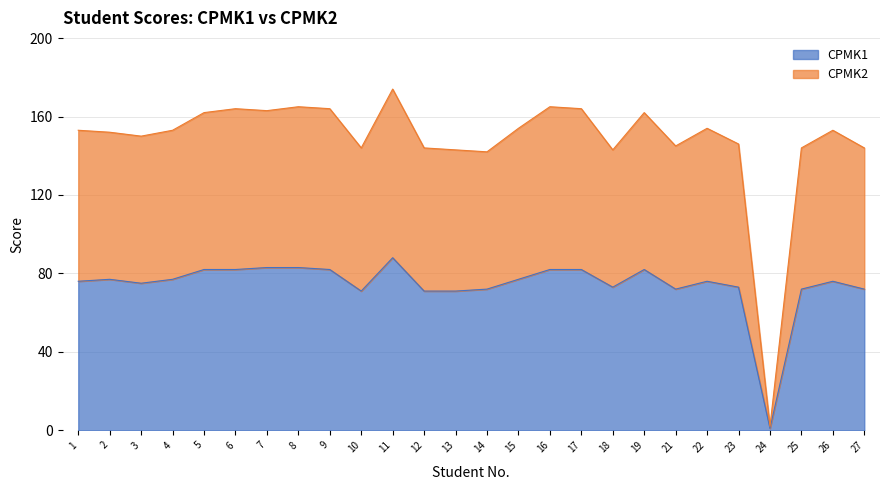

Which series has the largest total across all categories?

CPMK2